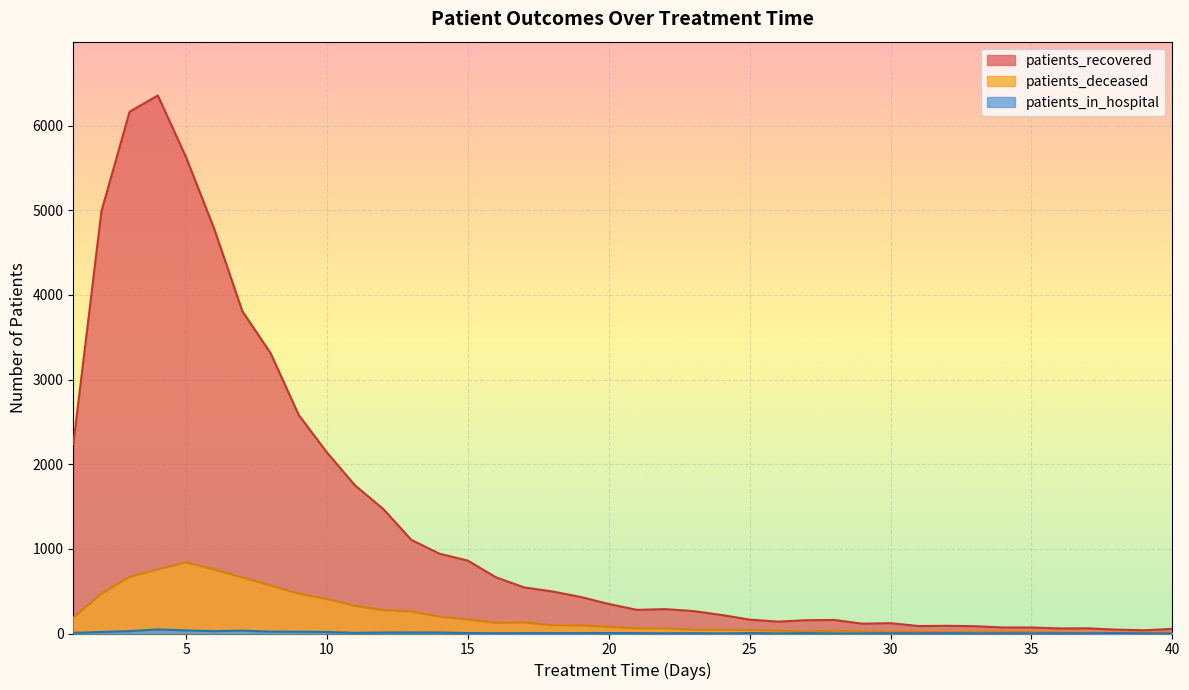

At how many categories does at least one series exceed 5544?

3